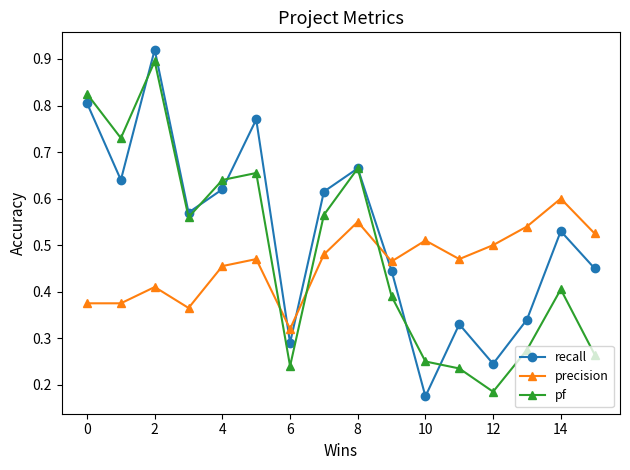

How many interior local valleys does the recall series have?

5